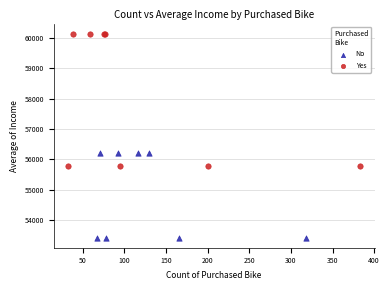

Which series contains the lowest Y value?

No